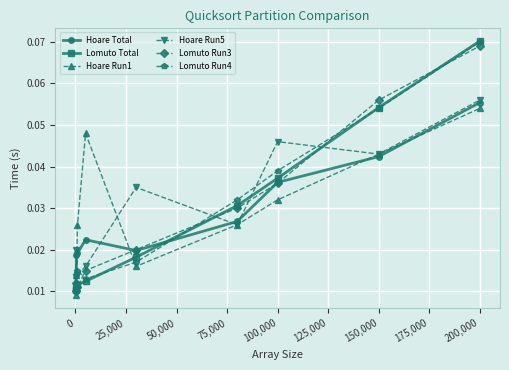

How many lines are shown in the chart?

6